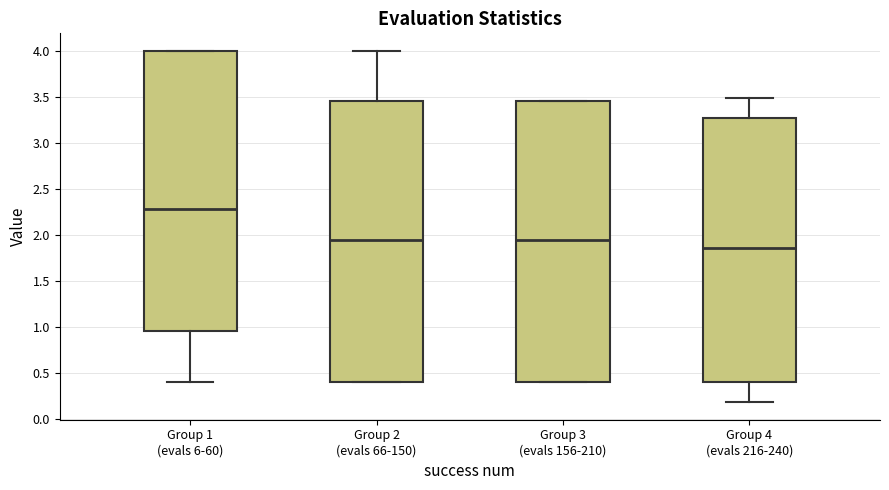

Which box's median line is the highest?

Group 1 (evals 6-60)